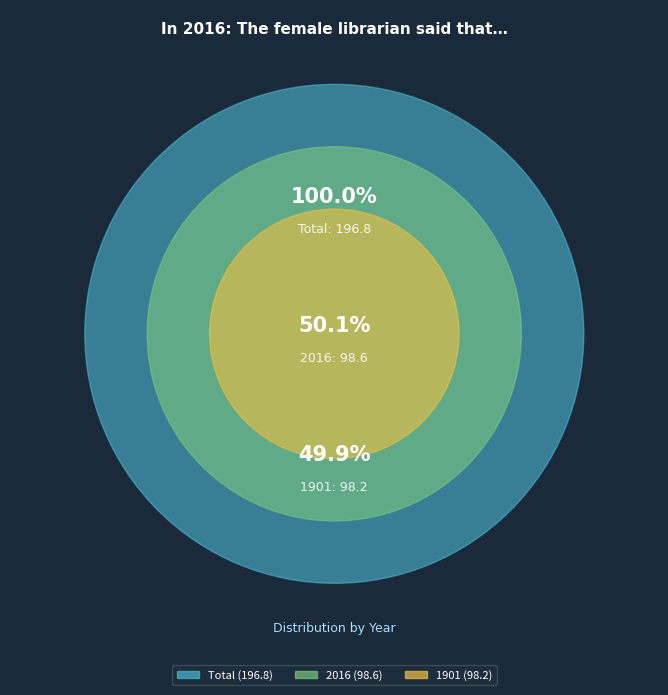

What is the majority slice?

2016